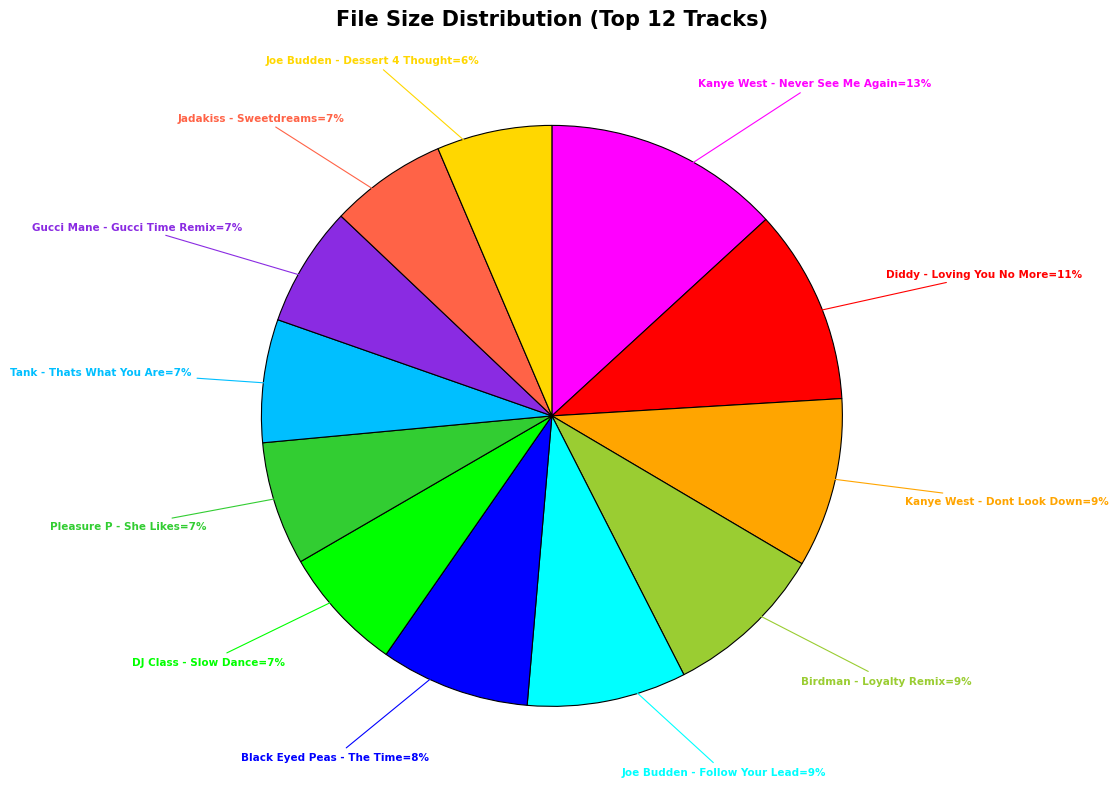

Does any single category account for the majority?

No